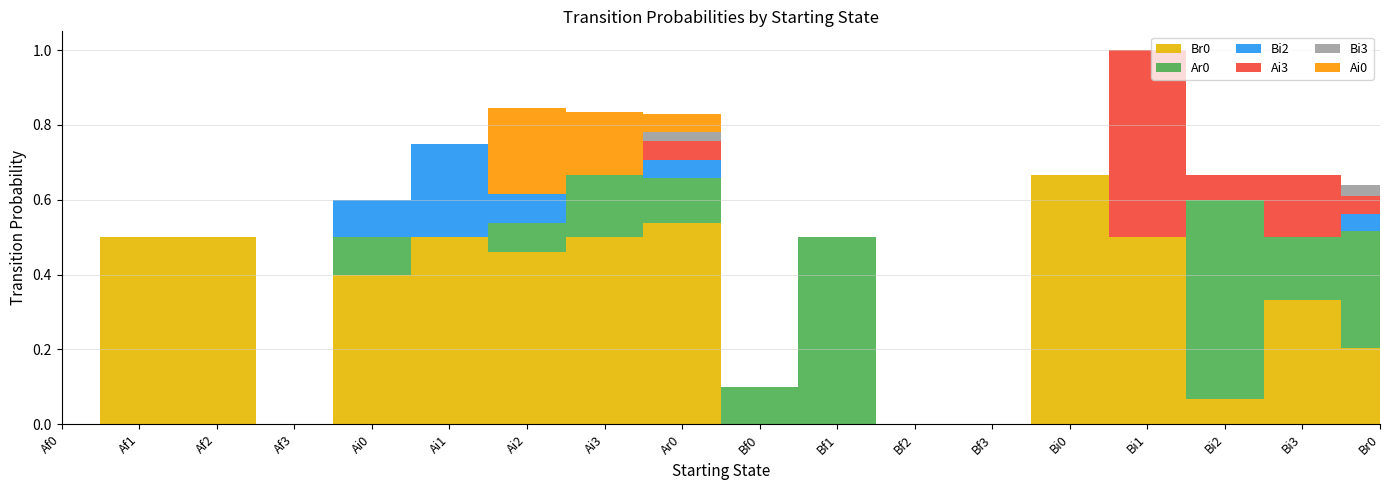

Reading left to right, list all the values displayed in this chart.

Br0: 0.0	0.5	0.5	0.0	0.4	0.5	0.5	0.5	0.5	0.0	0.0	0.0	0.0	0.7	0.5	0.1	0.3	0.2
Ar0: 0.0	0.0	0.0	0.0	0.1	0.0	0.1	0.2	0.1	0.1	0.5	0.0	0.0	0.0	0.0	0.5	0.2	0.3
Bi2: 0.0	0.0	0.0	0.0	0.1	0.2	0.1	0.0	0.0	0.0	0.0	0.0	0.0	0.0	0.0	0.0	0.0	0.0
Ai3: 0.0	0.0	0.0	0.0	0.0	0.0	0.0	0.0	0.0	0.0	0.0	0.0	0.0	0.0	0.5	0.1	0.2	0.0
Bi3: 0.0	0.0	0.0	0.0	0.0	0.0	0.0	0.0	0.0	0.0	0.0	0.0	0.0	0.0	0.0	0.0	0.0	0.0
Ai0: 0.0	0.0	0.0	0.0	0.0	0.0	0.2	0.2	0.0	0.0	0.0	0.0	0.0	0.0	0.0	0.0	0.0	0.0